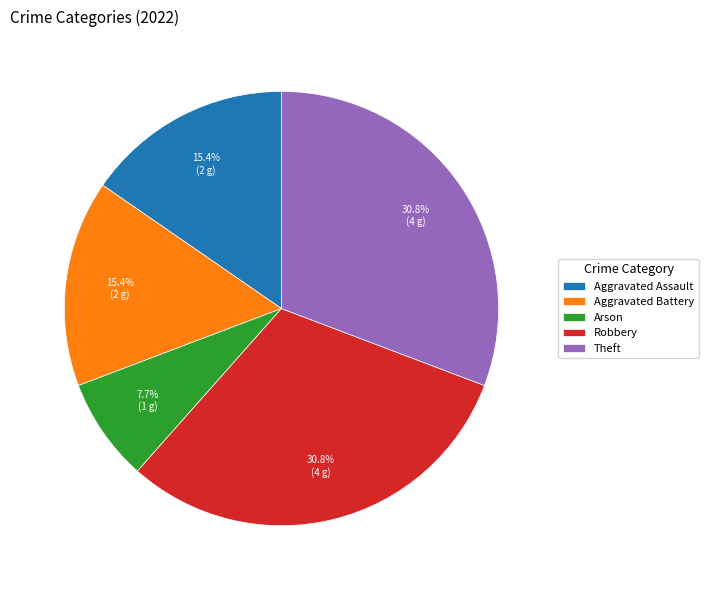

How many segments does this pie chart have?

5